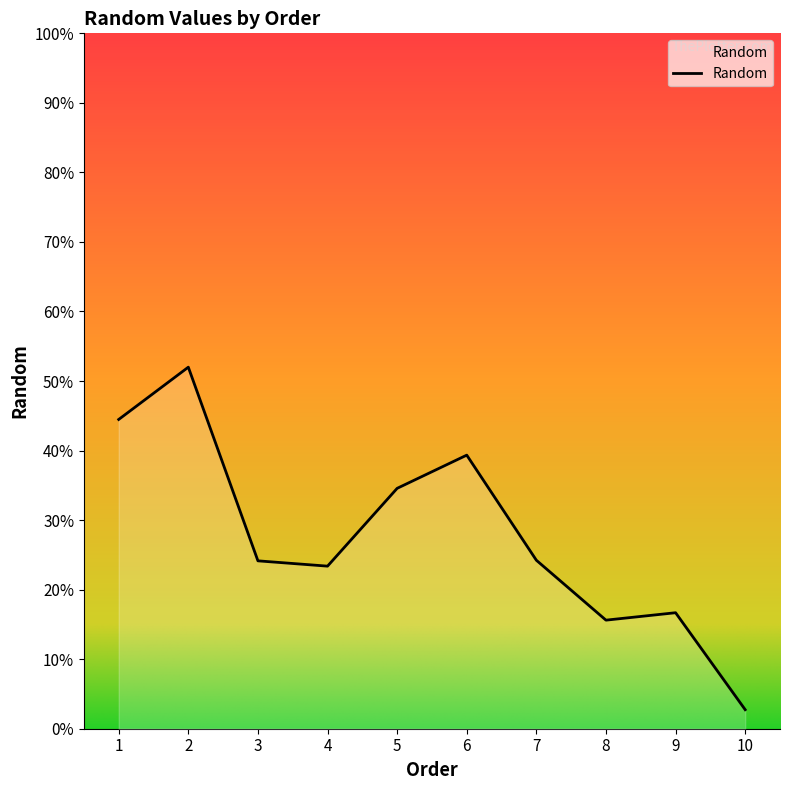

Reading left to right, list all the values displayed in this chart.

1=0.4	2=0.5	3=0.2	4=0.2	5=0.3	6=0.4	7=0.2	8=0.2	9=0.2	10=0.0